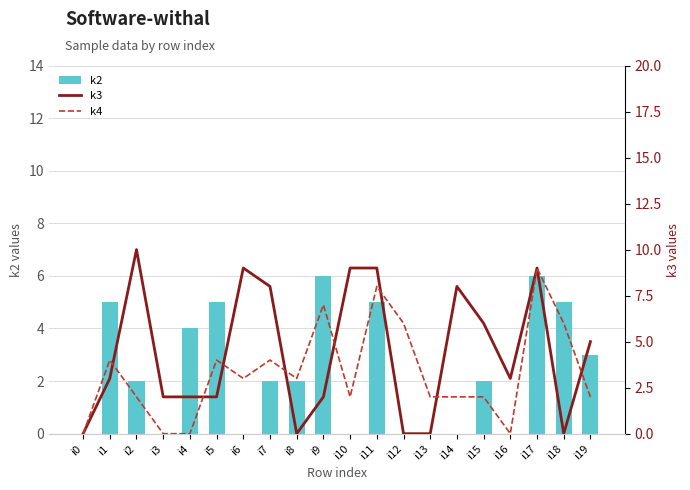

What is the spread (max minus min) of values at i9?

5